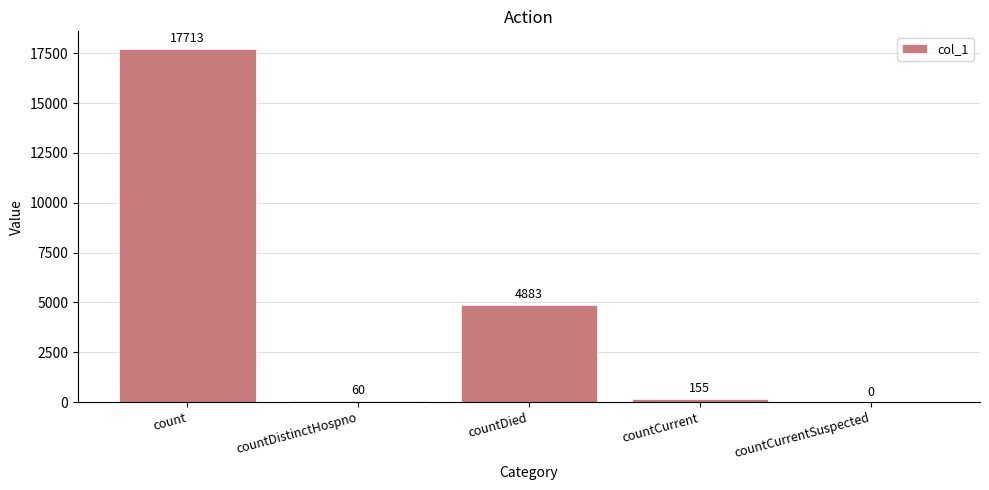

Reading left to right, transcribe all the data shown in this chart.

count=17713	countDistinctHospno=60	countDied=4883	countCurrent=155	countCurrentSuspected=0